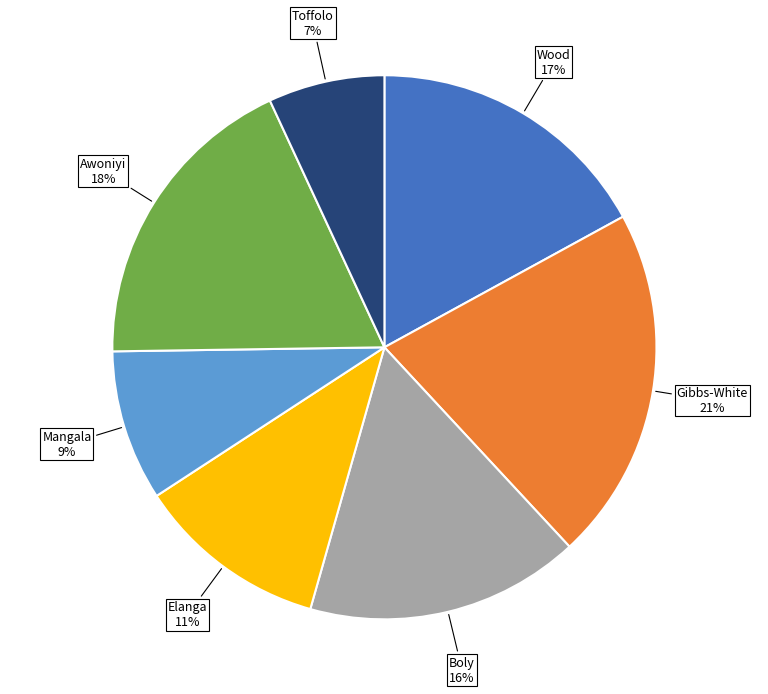

To the nearest percent, what is the difference between the Gibbs-White and Toffolo slice percentages?

14%